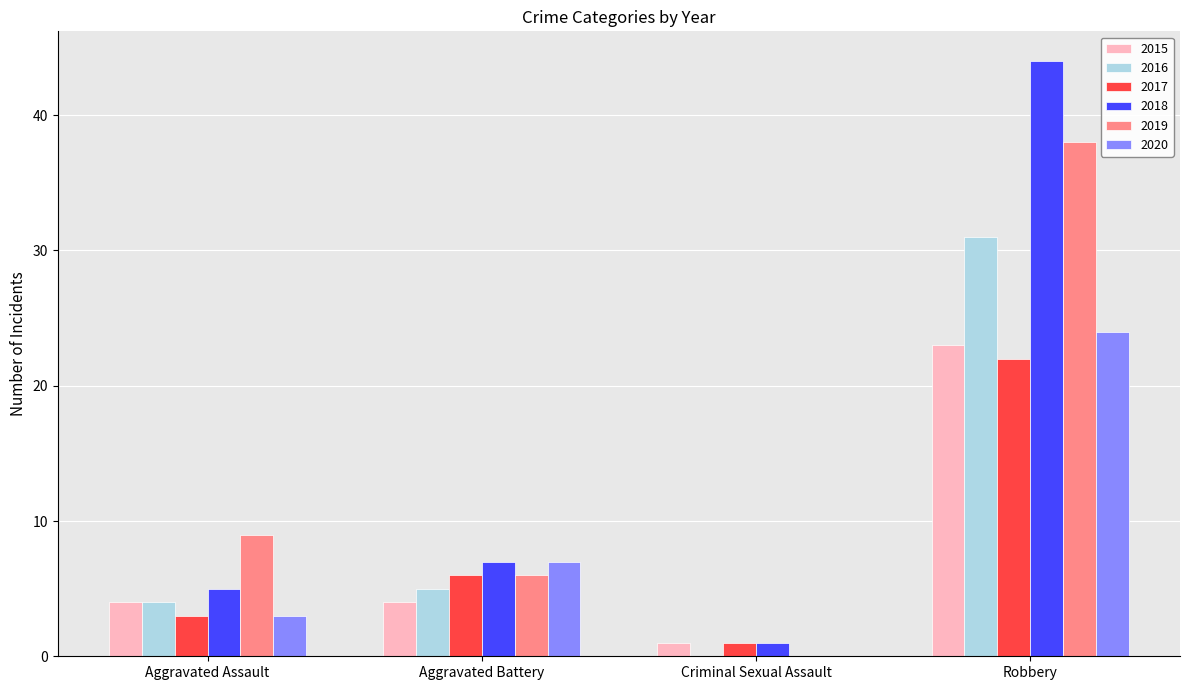

The 2017 series shows 29 at Robbery. True or false?

False